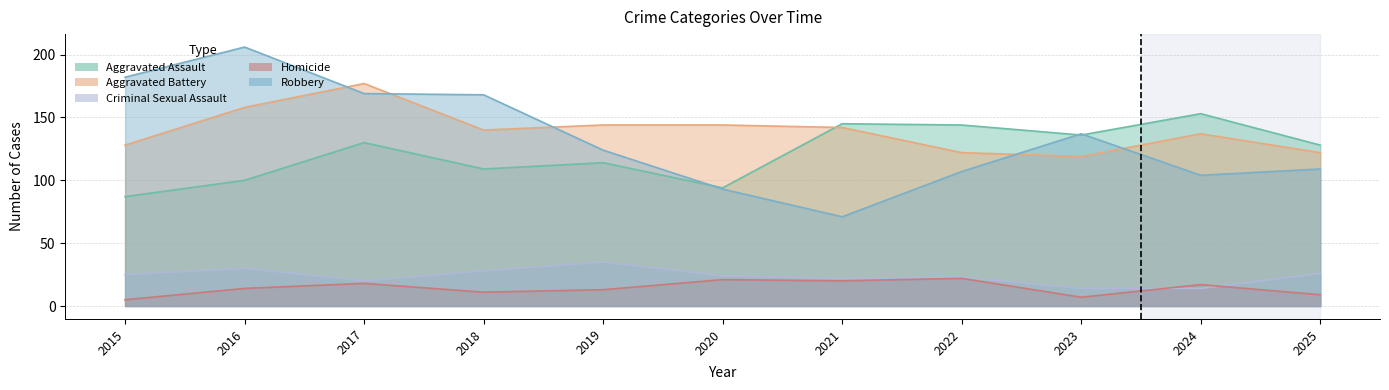

Is the value of Robbery at 2015 greater than the value of Aggravated Assault at 2016?

Yes